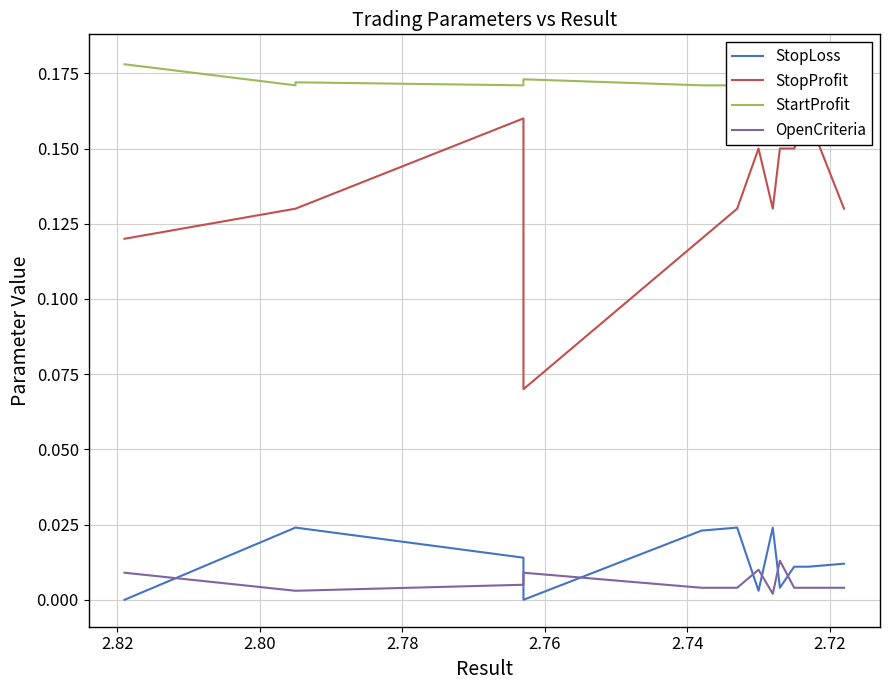

What is the value of the StartProfit point at the 18th from the left?

0.2